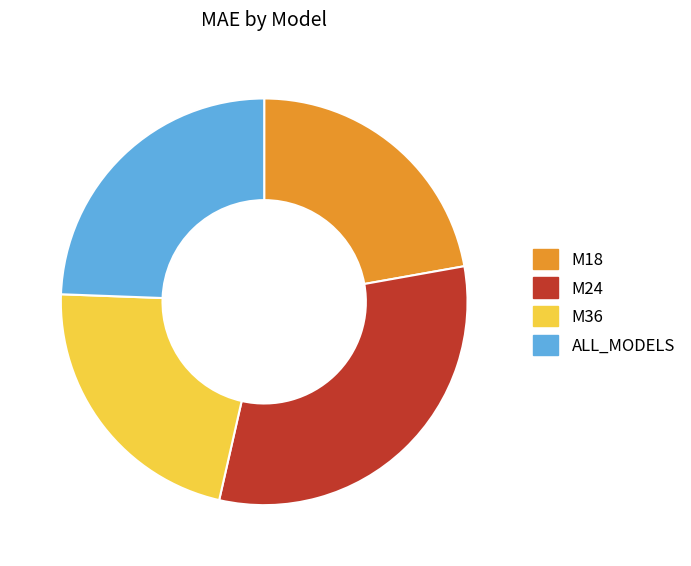

Is there a majority slice in this chart?

No